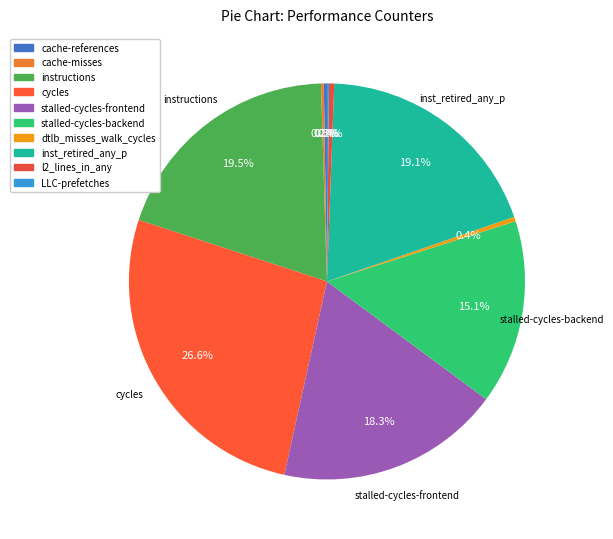

Does cycles account for over 50% of the chart?

No